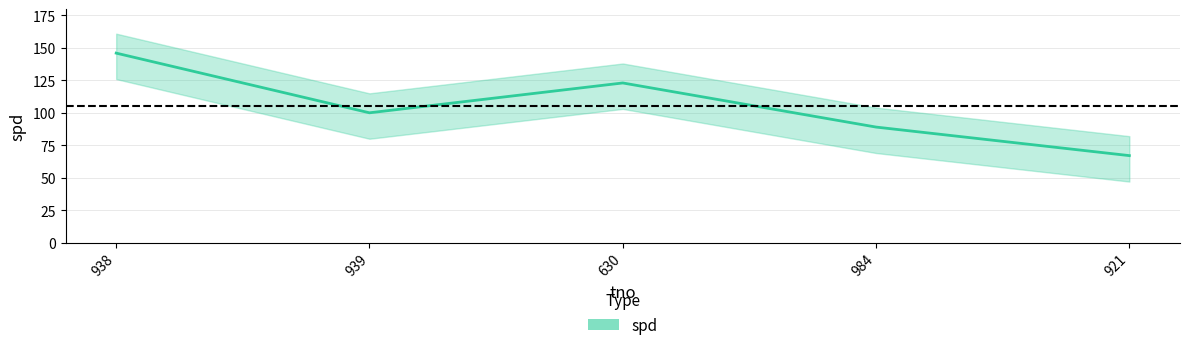

Reading left to right, transcribe all the data shown in this chart.

146	100	123	89	67